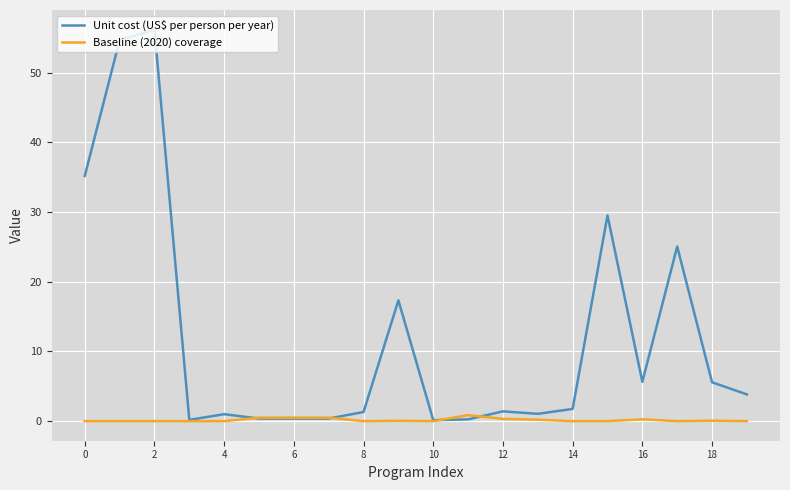

Which series has the widest spread of values?

Unit cost (US$ per person per year)